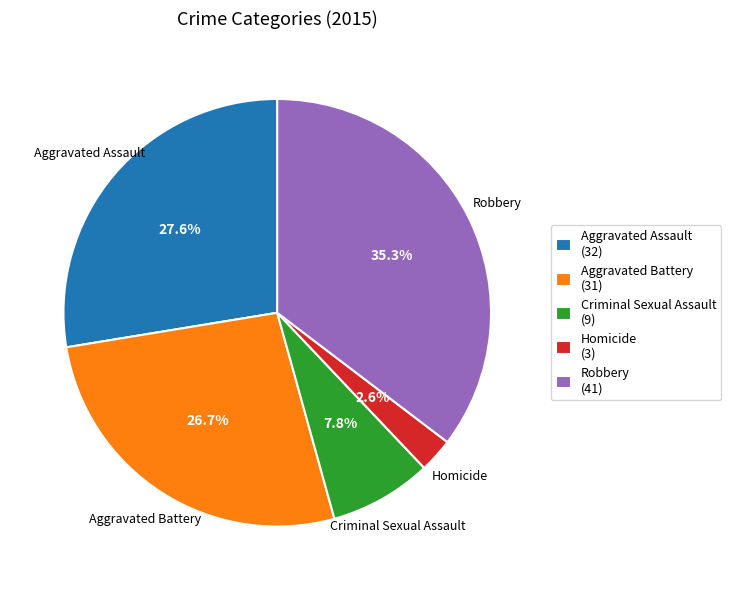

Which slice is the largest?

Robbery